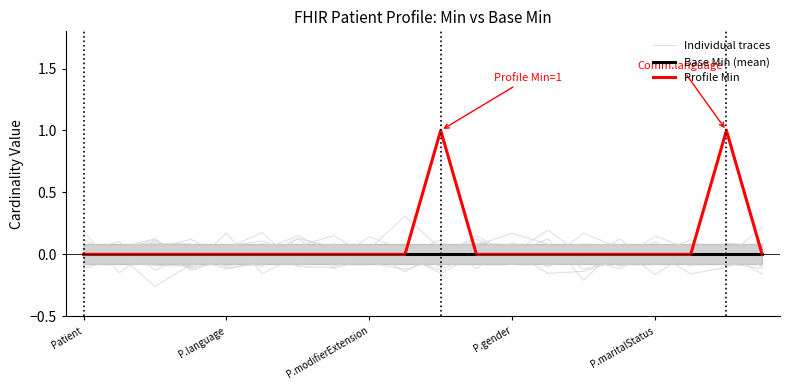

Reading left to right, transcribe all the data shown in this chart.

Individual traces: 0.0	-0.0	0.1	0.1	-0.0	-0.0	0.1	0.1	-0.0	0.0	-0.0	-0.0	0.0	-0.2	-0.1	-0.0	-0.1	0.0	-0.1	-0.1
Base Min (mean): 0.0	0.0	0.0	0.0	0.0	0.0	0.0	0.0	0.0	0.0	0.0	0.0	0.0	0.0	0.0	0.0	0.0	0.0	0.0	0.0
Profile Min: 0.0	0.0	0.0	0.0	0.0	0.0	0.0	0.0	0.0	0.0	1.0	0.0	0.0	0.0	0.0	0.0	0.0	0.0	1.0	0.0